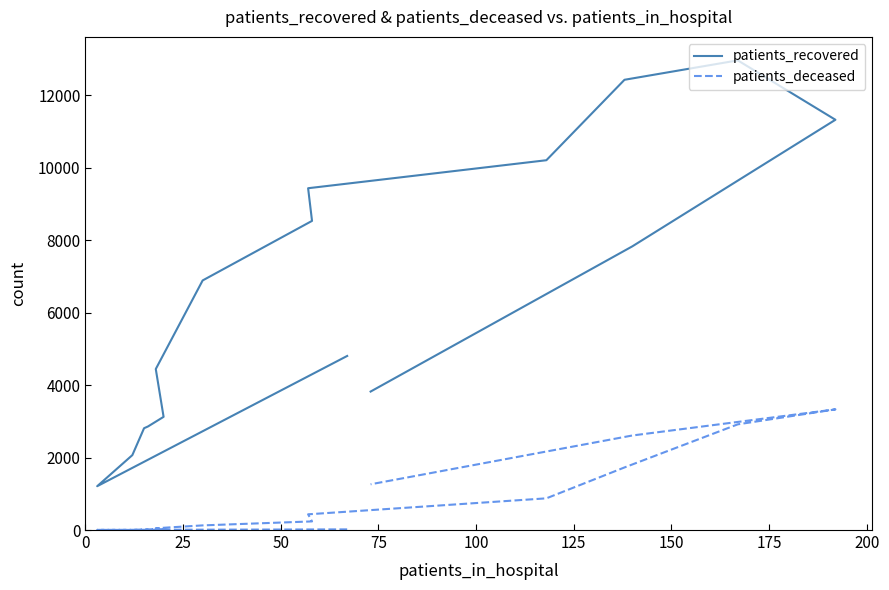

True or false: patients_recovered and patients_deceased cross at least once.

False